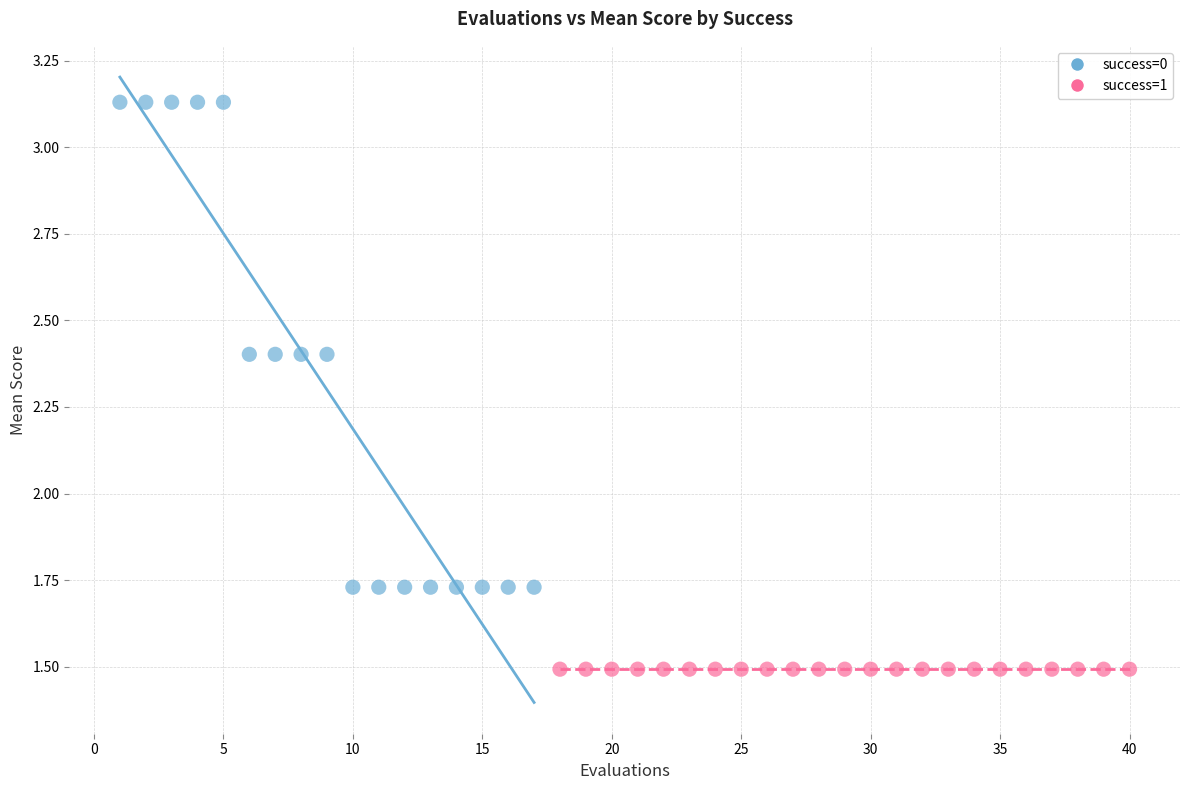

Which series contains the highest Y value?

success=0